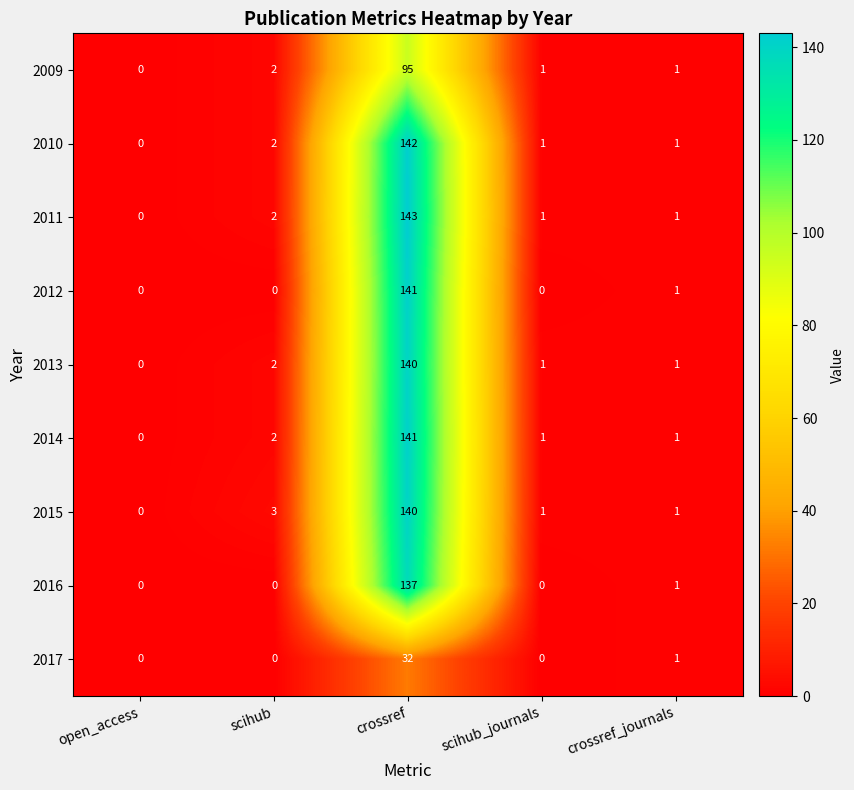

At which label does 2010 first exceed 1?

scihub